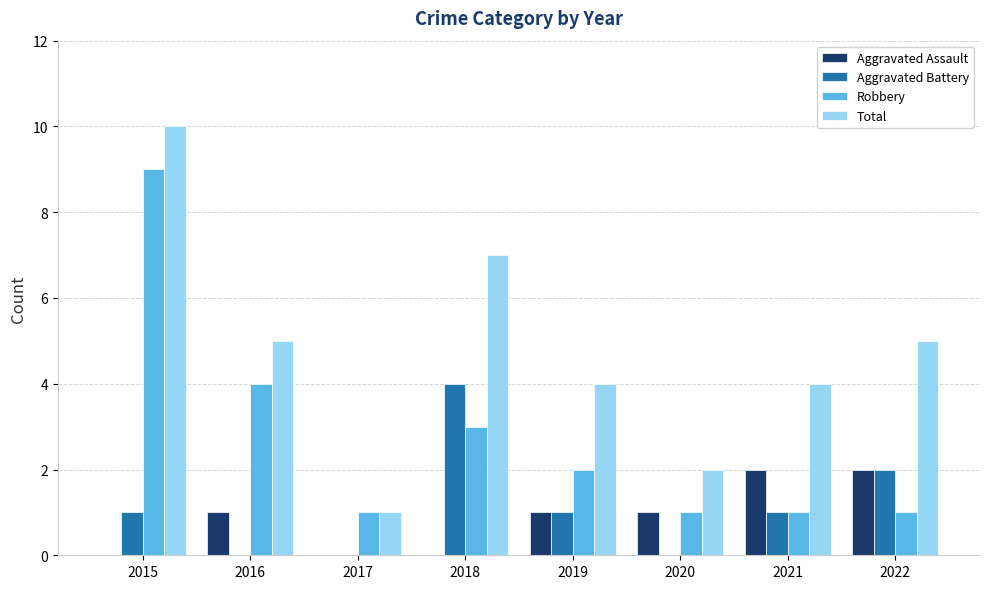

The value of Total at 2020 is 2. True or false?

True